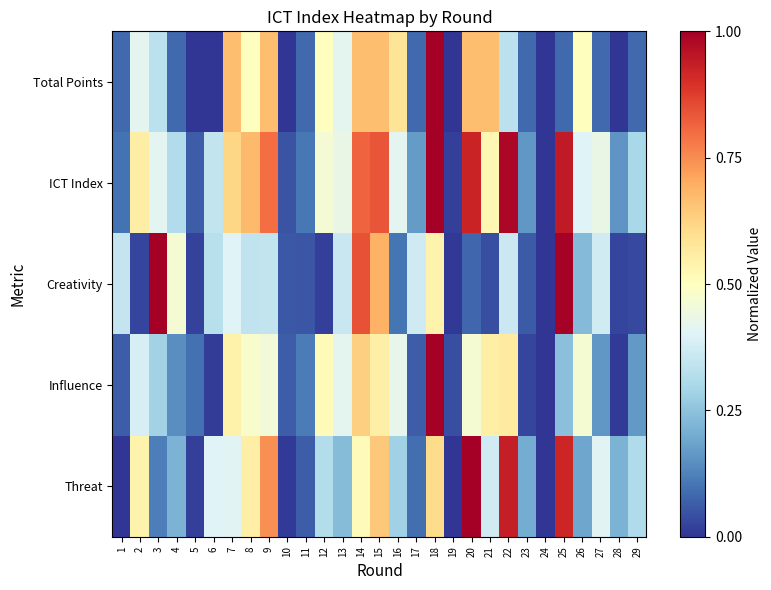

What is the total value across all series at 14?

3.5